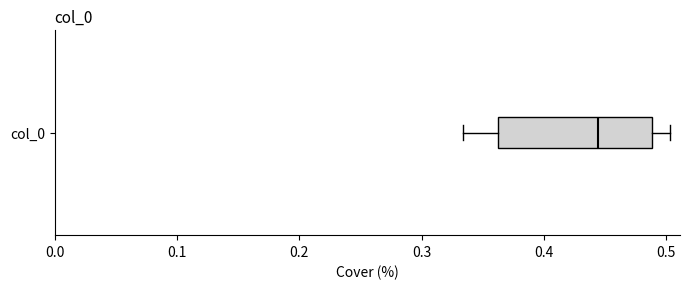

Where is the right edge of the box for col_0 on the x-axis? The values are not printed on the chart, so give them approximately, as read against the axis.

0.49